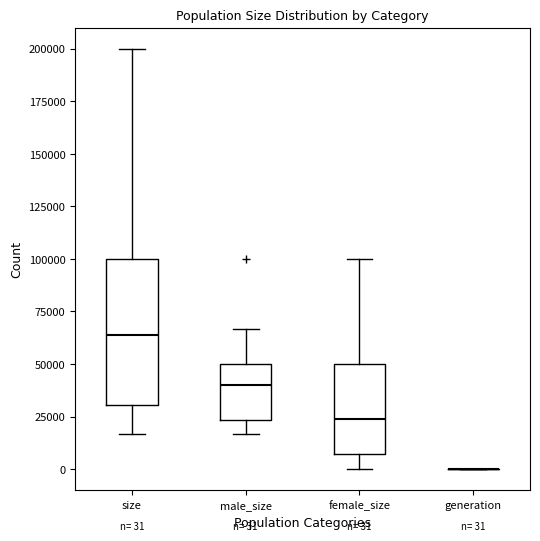

Comparing the boxes themselves (not the whiskers), which one is the tallest?

size